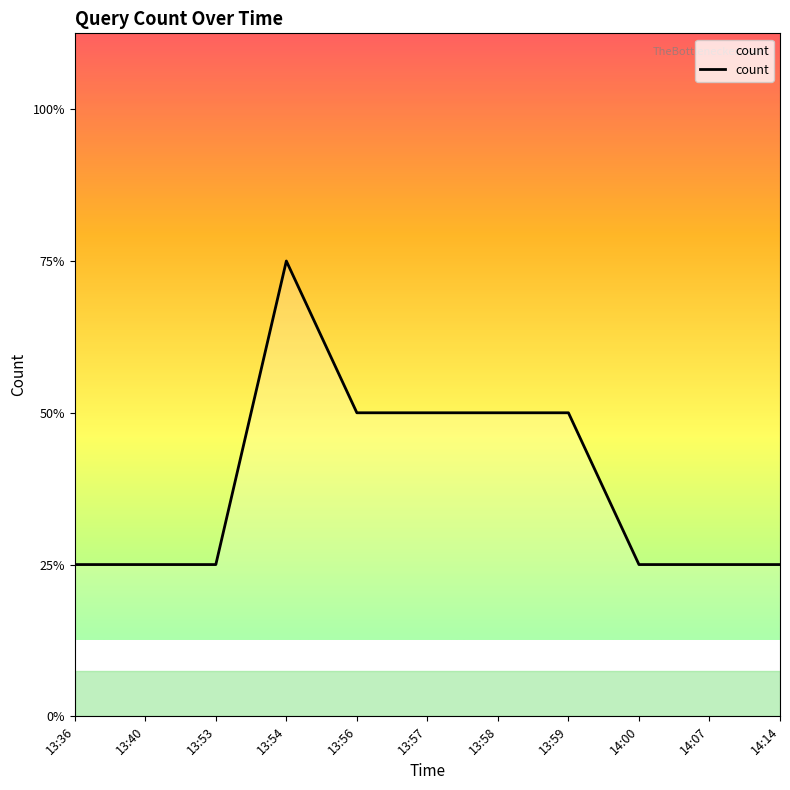

Is it true that the value at 13:58 is 1?

False